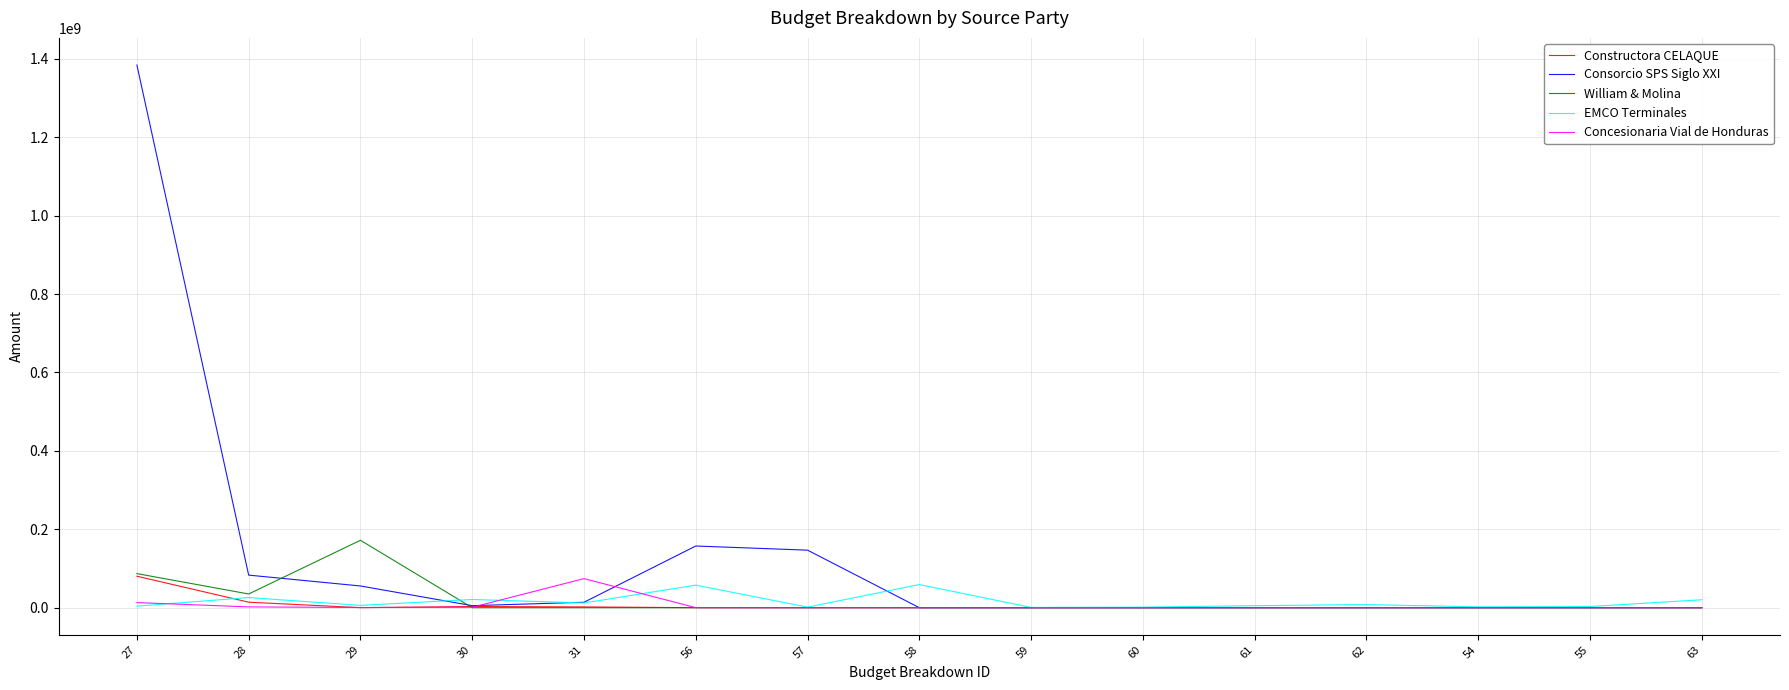

Which series has the widest spread of values?

Consorcio SPS Siglo XXI